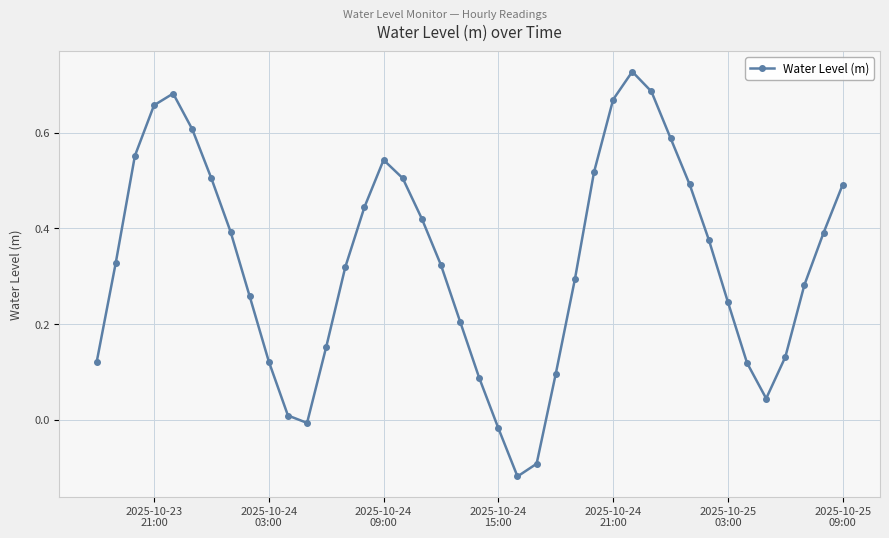

How many lines are shown in the chart?

1